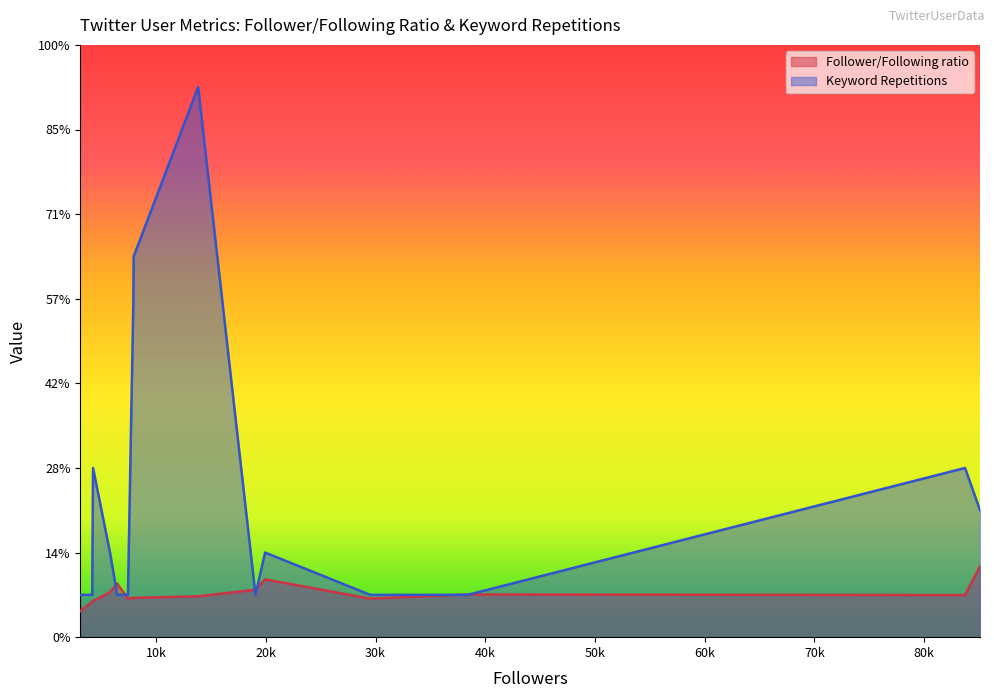

What is the difference between the second highest and minimum values in the Keyword Repetitions series?

8.0